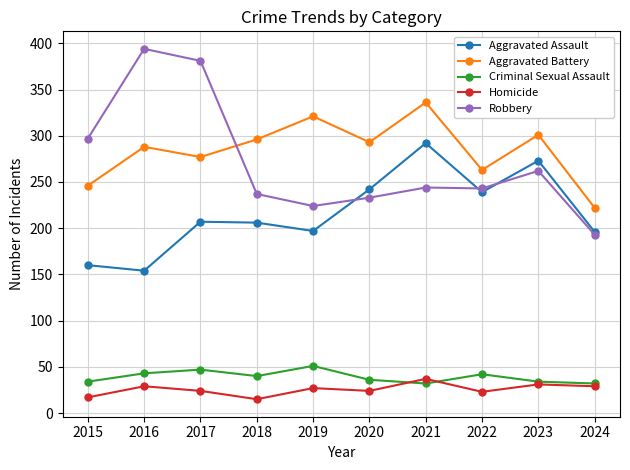

True or false: Aggravated Assault and Criminal Sexual Assault intersect in this chart.

False